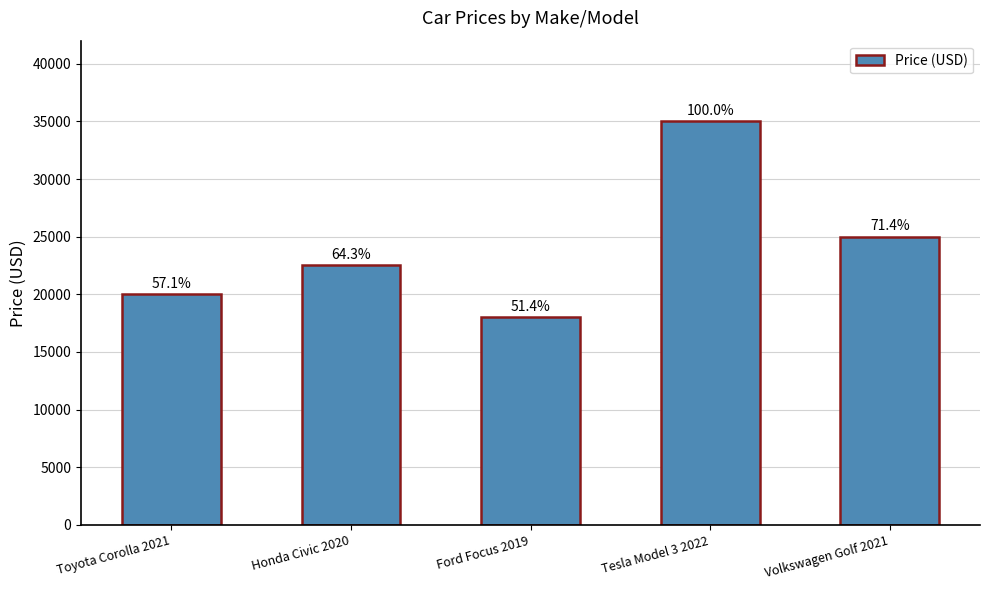

What is the sum of all values?

120500